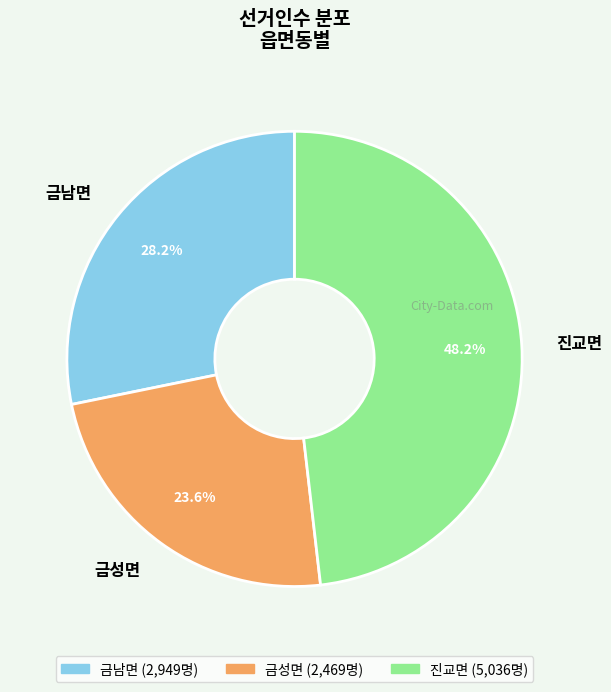

True or false: 진교면 accounts for 62% of the total.

False